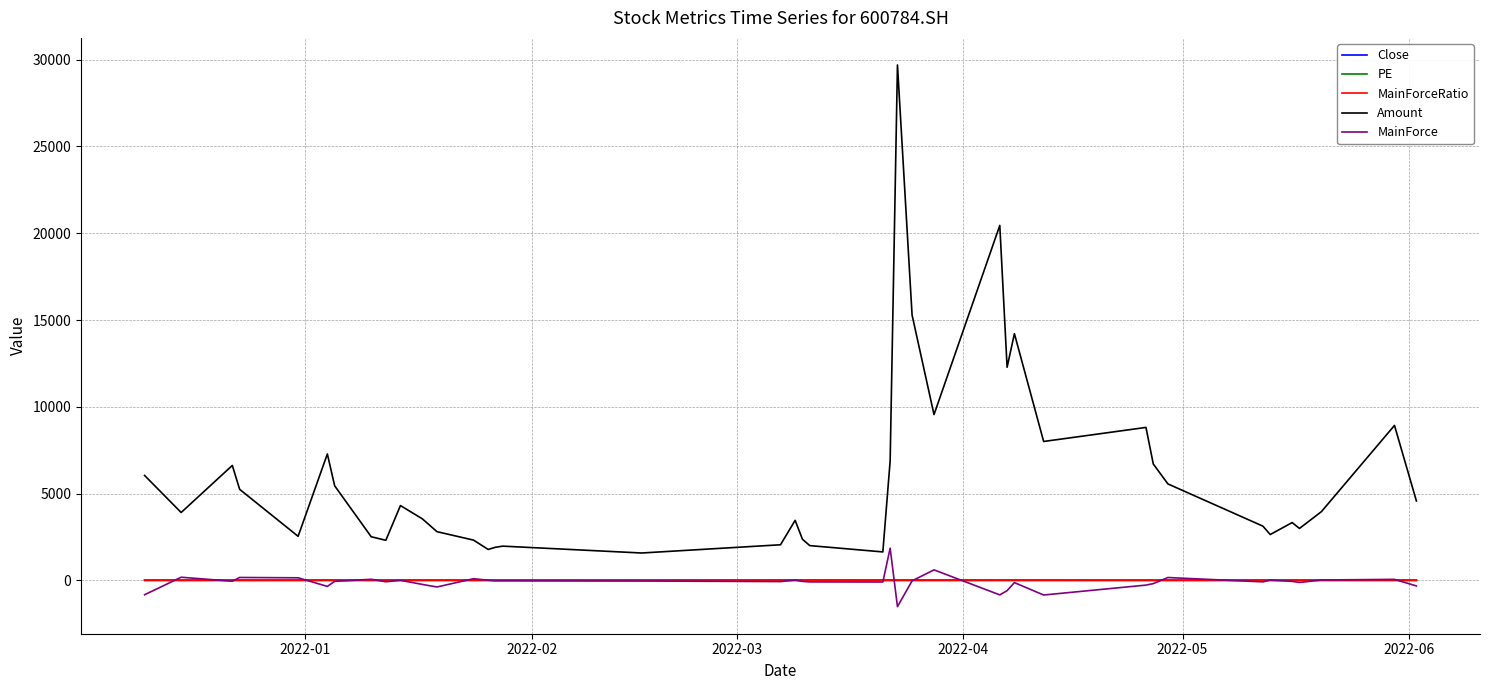

What is the smallest value displayed?

-1509.9